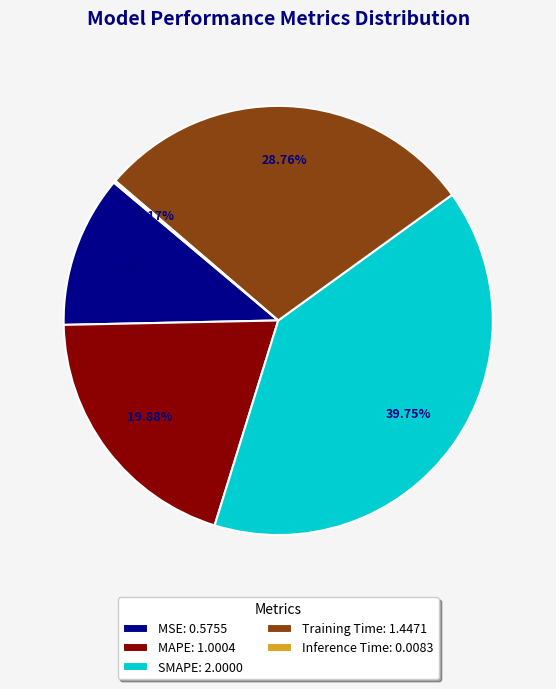

Does any single category account for the majority?

No